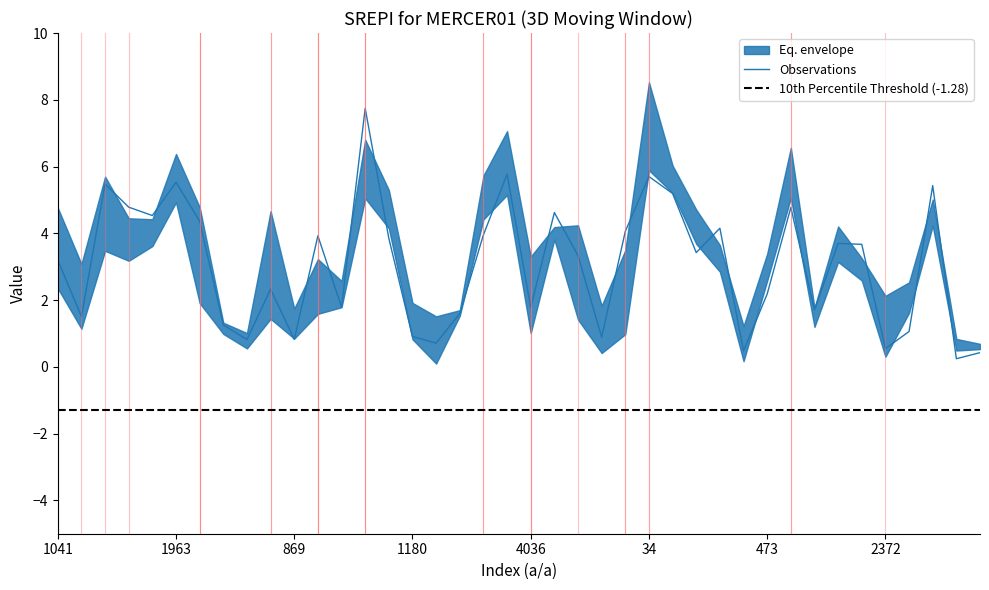

Reading right to left, extract all data points from this chart.

Observations: 0.4	0.2	5.4	1.1	0.5	3.7	3.7	1.7	4.8	2.2	0.5	4.2	3.4	5.2	5.7	4.1	0.9	3.3	4.6	1.8	5.8	4.0	1.6	0.7	0.9	3.8	7.7	1.8	3.9	0.8	2.3	0.8	1.3	4.4	5.5	4.5	4.8	5.5	1.5	3.2
Eq.1: 0.6	0.8	4.2	1.6	0.3	2.6	3.1	1.4	6.6	3.4	0.2	2.8	4.4	5.3	8.3	1.0	1.8	1.4	3.9	1.0	7.1	5.7	1.7	0.1	0.8	4.9	5.0	2.6	1.6	1.2	4.7	0.6	1.0	4.8	6.4	4.4	4.1	3.5	3.1	2.4
Eq.2: 0.7	0.7	4.3	2.2	1.6	2.7	3.5	1.4	6.3	3.1	1.1	2.9	4.4	5.2	8.5	2.3	0.9	2.6	3.8	2.4	6.9	5.5	1.7	1.2	1.6	4.9	5.1	2.2	2.0	1.7	4.3	1.0	1.2	4.3	6.1	4.1	3.7	4.0	2.3	3.1
Eq.5: 0.5	0.5	4.8	2.5	2.1	2.7	4.2	1.2	6.1	2.7	1.2	3.1	4.7	5.6	5.9	3.1	0.4	3.7	3.9	3.3	5.2	5.2	1.6	1.4	1.9	5.3	5.9	1.8	2.2	1.7	3.8	1.0	1.1	2.3	4.9	3.6	3.2	5.1	1.5	4.1
Eq.6: 0.7	0.5	5.0	1.8	1.0	3.3	3.6	1.8	5.1	2.6	0.8	3.6	3.7	6.0	6.3	3.5	0.5	4.2	4.2	3.3	5.3	4.4	1.5	1.5	1.3	4.1	6.8	2.1	3.2	0.8	1.4	1.0	1.3	1.9	5.0	4.0	4.5	5.7	1.1	4.8
Eq.7: 0.7	0.5	5.0	1.8	1.0	3.3	3.6	1.8	5.1	2.6	0.8	3.6	3.7	6.0	6.3	3.5	0.5	4.2	4.2	3.3	5.3	4.4	1.5	1.5	1.3	4.1	6.8	2.1	3.2	0.8	1.4	1.0	1.3	1.9	5.0	4.0	4.5	5.7	1.1	4.8